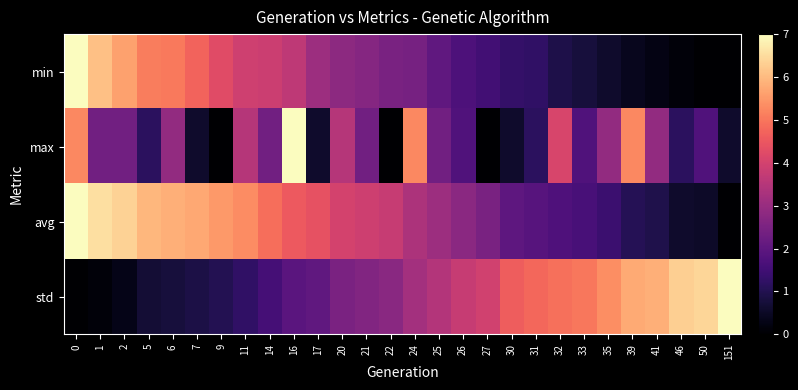

List the series in order of their peak value, highest first.

avg, min, std, max